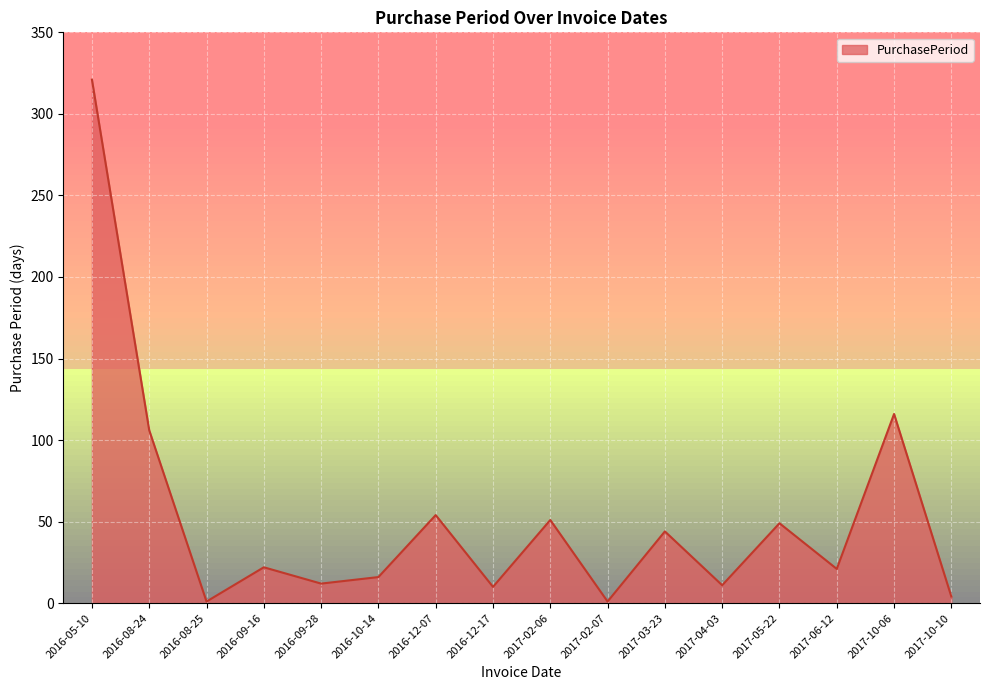

True or false: the data shows 54 at 2016-12-07.

True